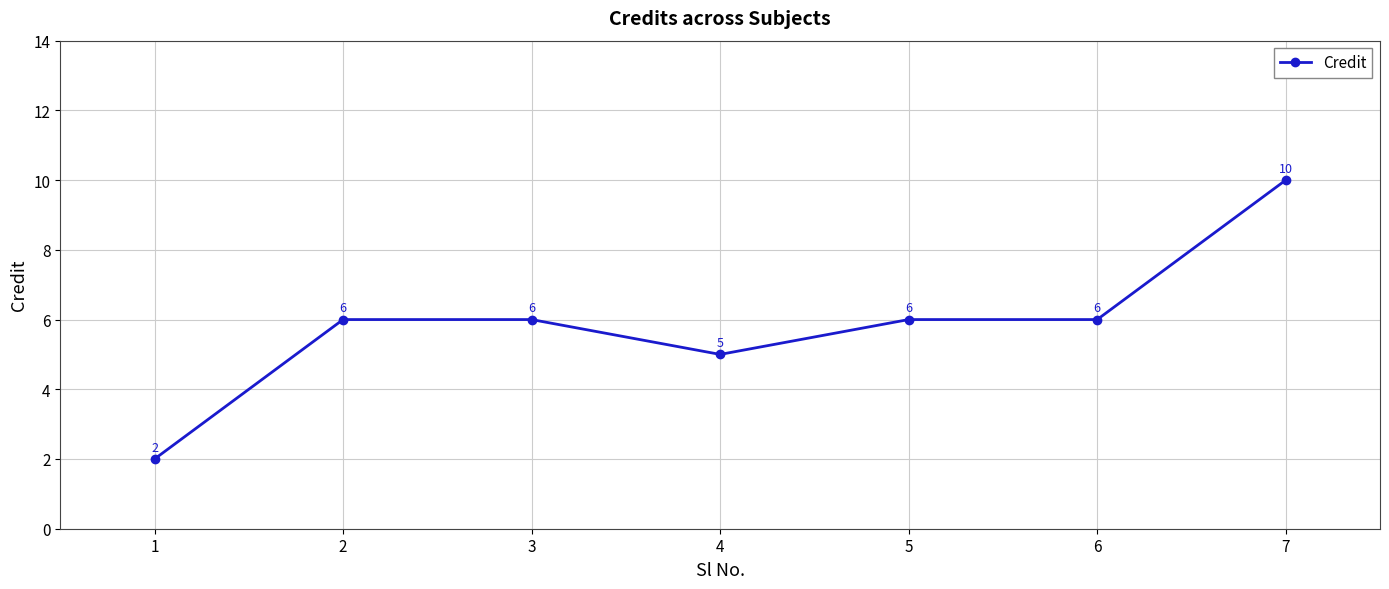

What is the maximum value shown in the chart?

10